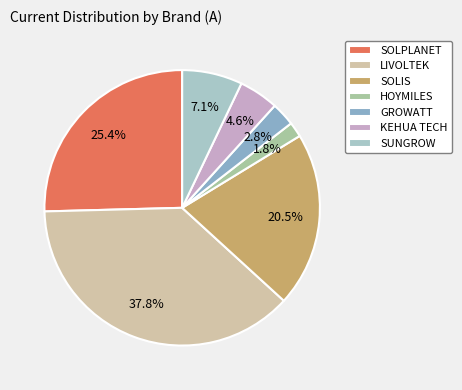

How many segments does this pie chart have?

7